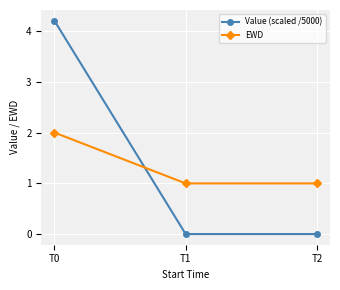

Which series has the widest spread of values?

Value (scaled /5000)